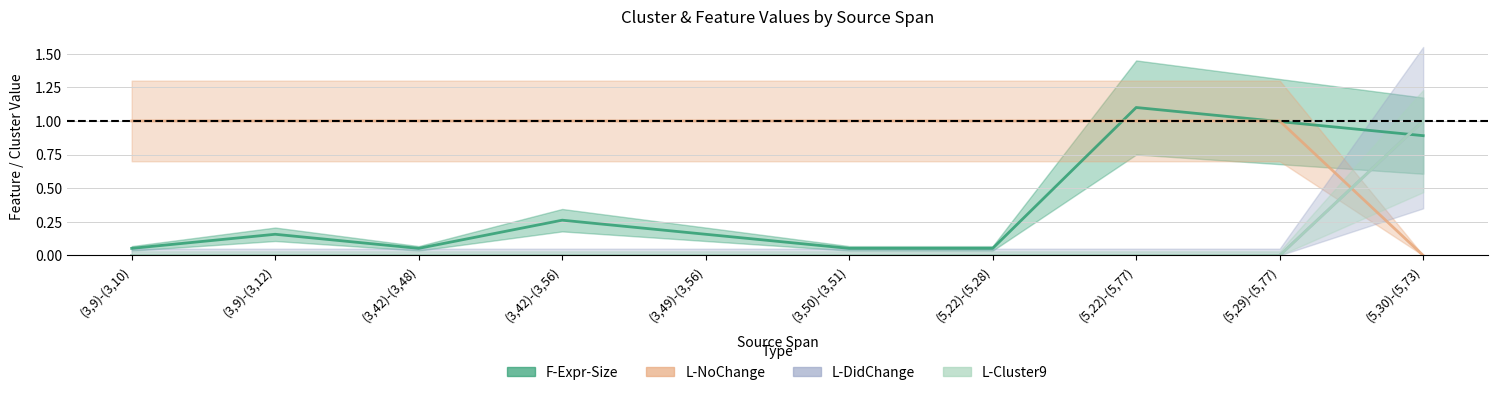

True or false: L-NoChange and L-Cluster9 intersect in this chart.

True